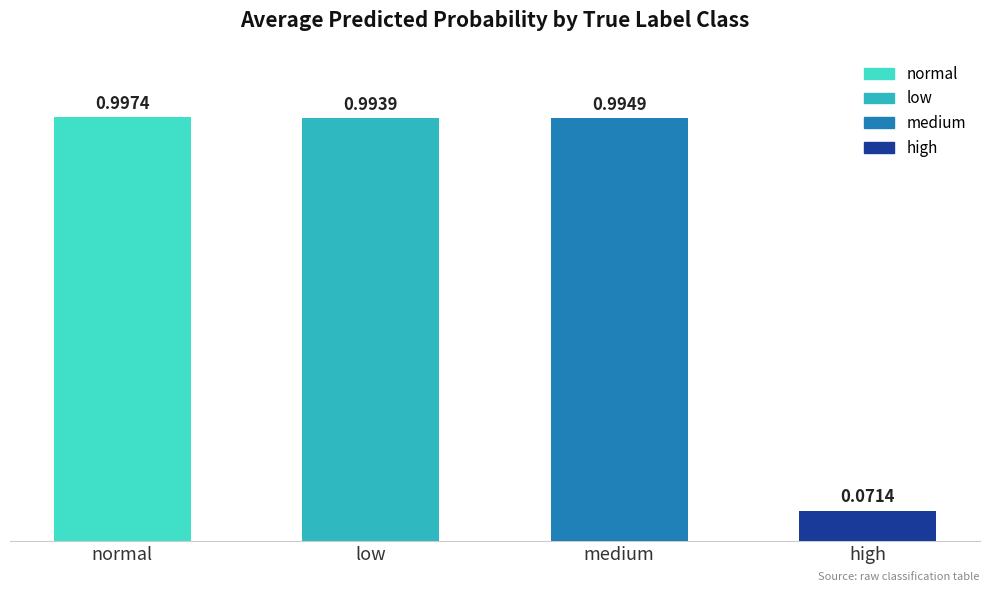

What is the label of the 2nd bar from the right?

medium